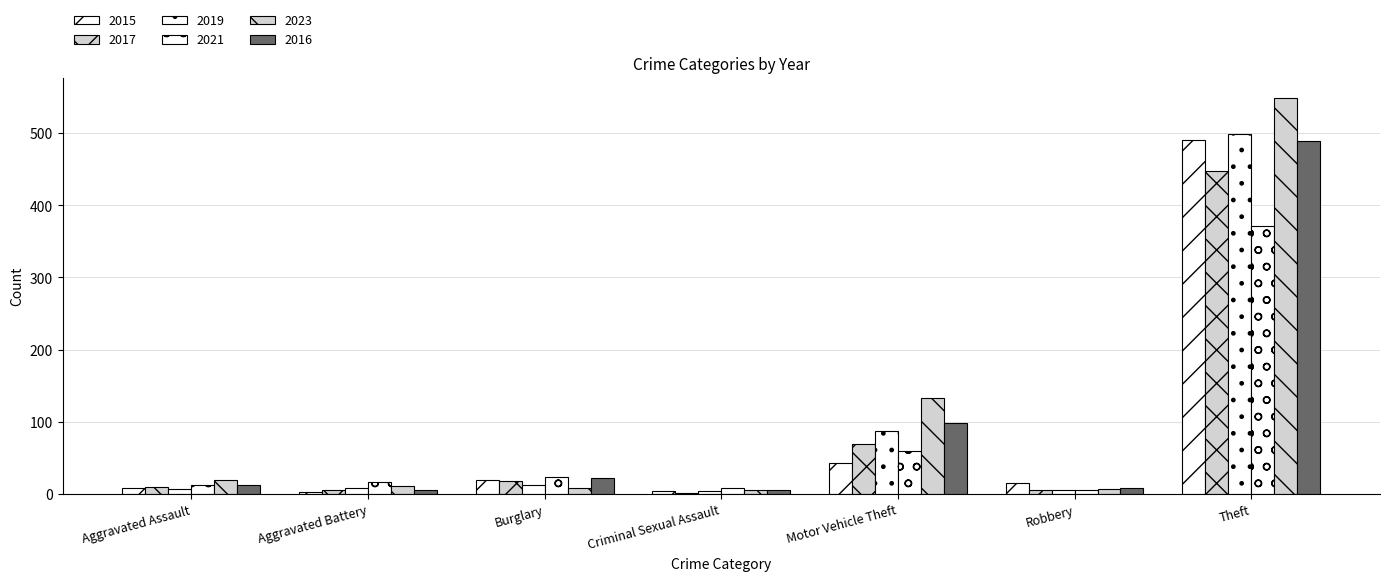

What is the total value across all series at Criminal Sexual Assault?

30